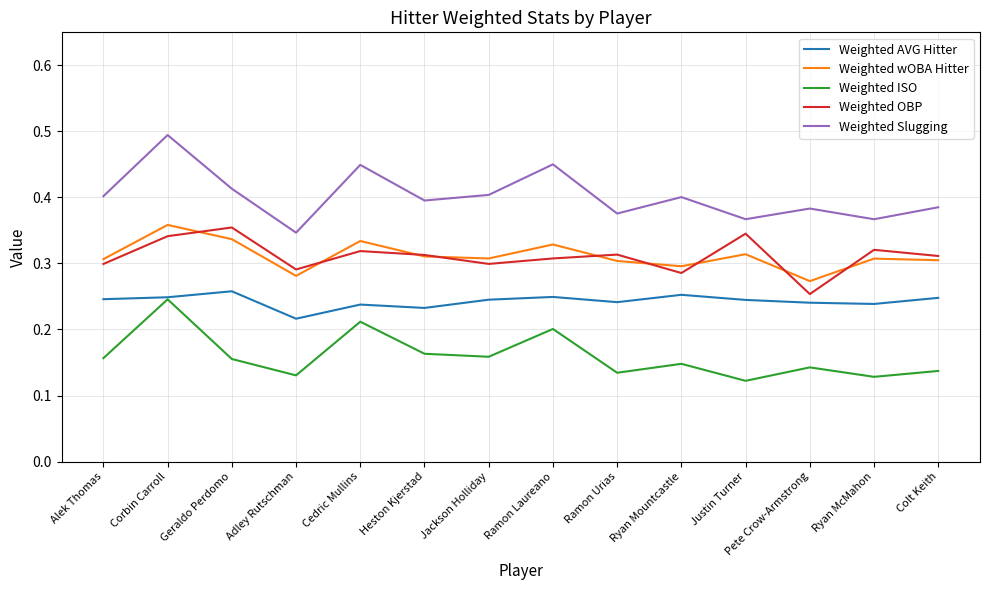

At which category is the sum across all series the highest?

Corbin Carroll